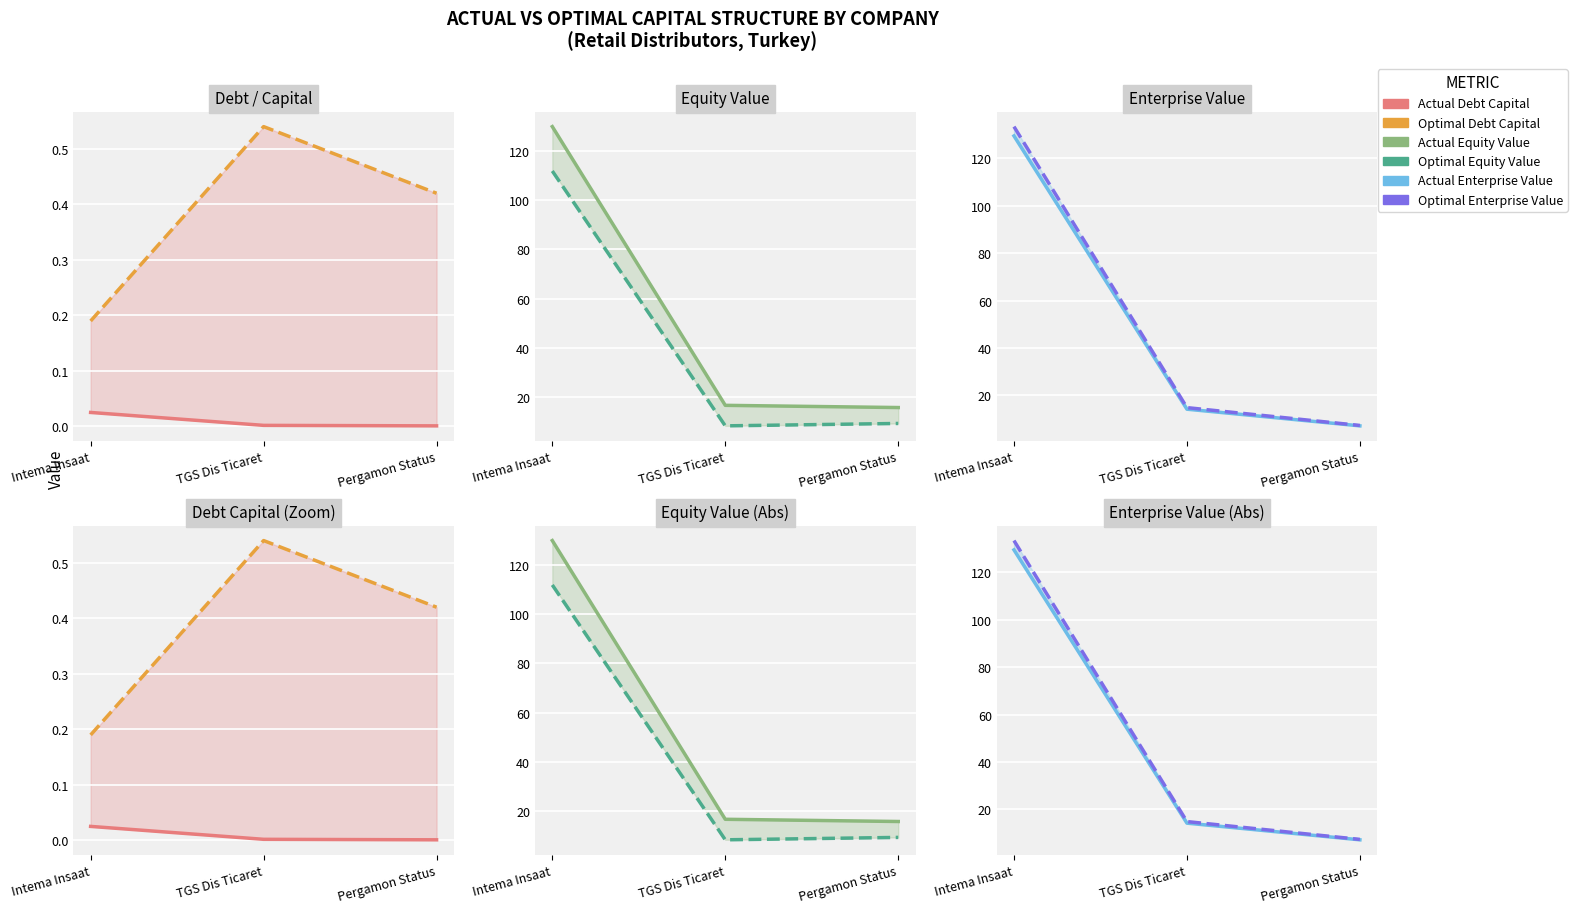

How many series are shown in this chart?

6